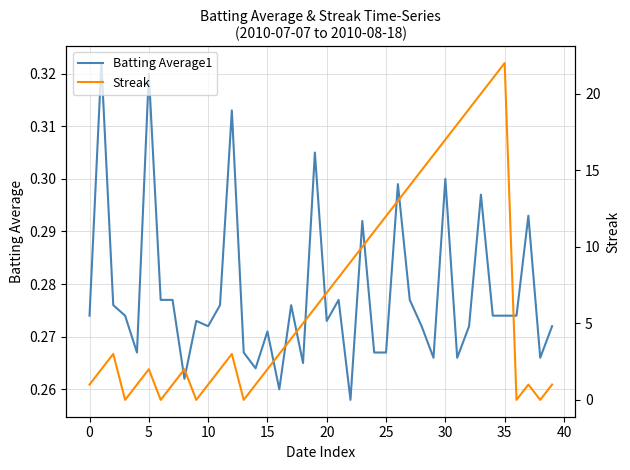

What is the label of the 30th point from the left?

29